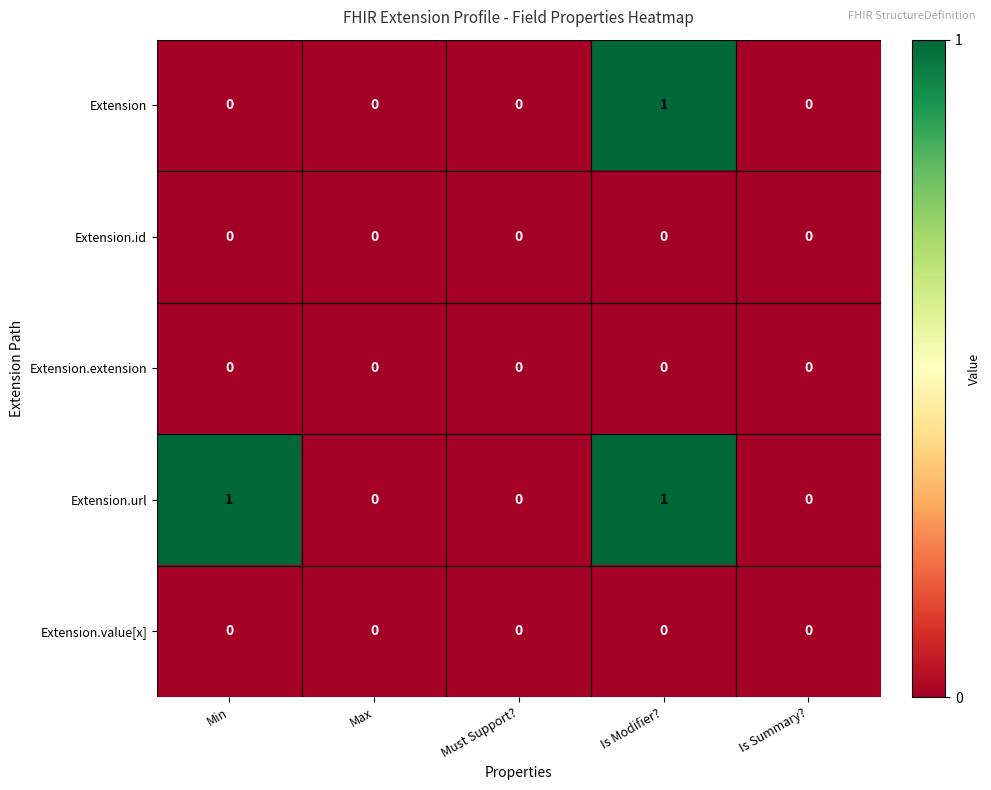

The Extension.url series shows -1 at Is Summary?. True or false?

False